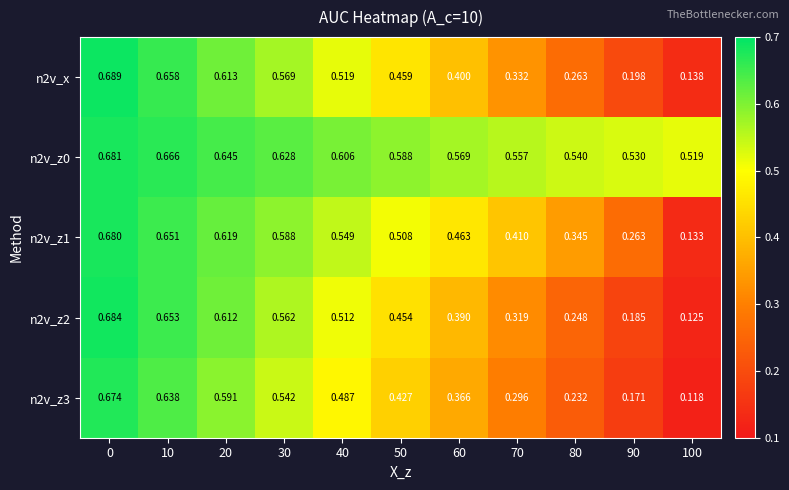

At 50, list the series in order from smallest to largest.

n2v_z3, n2v_z2, n2v_x, n2v_z1, n2v_z0